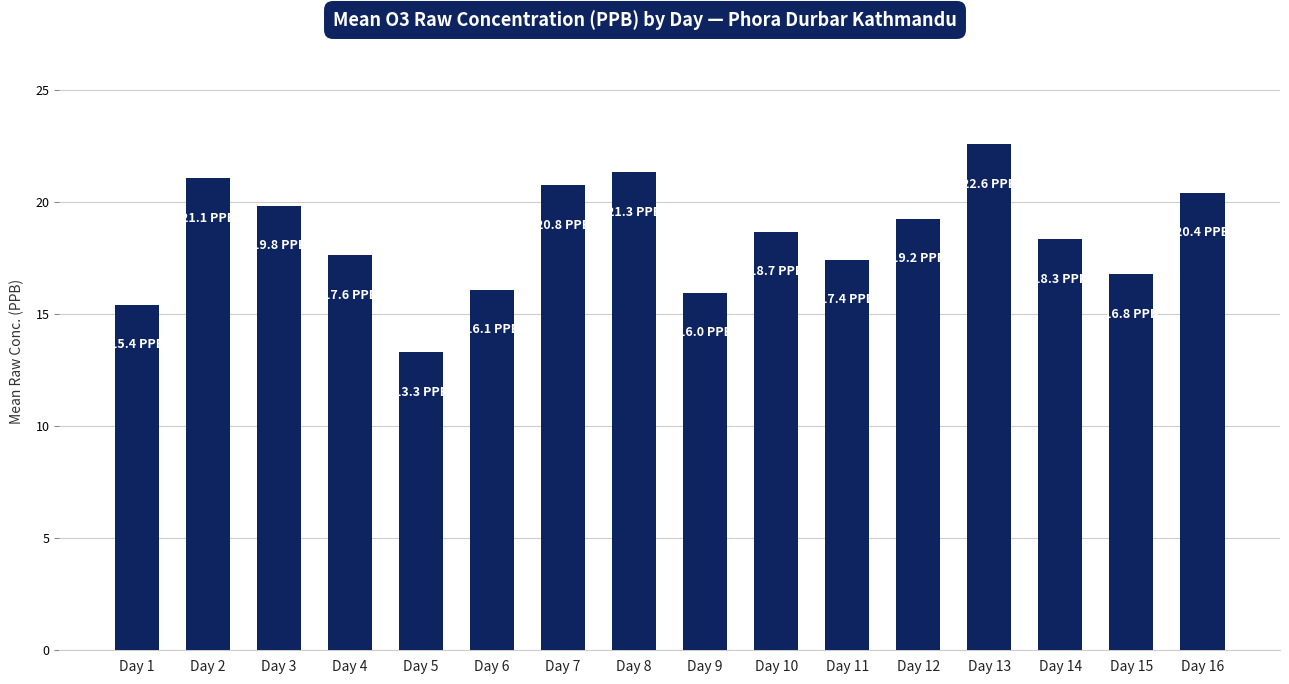

Which has a higher value, Day 14 or Day 13?

Day 13